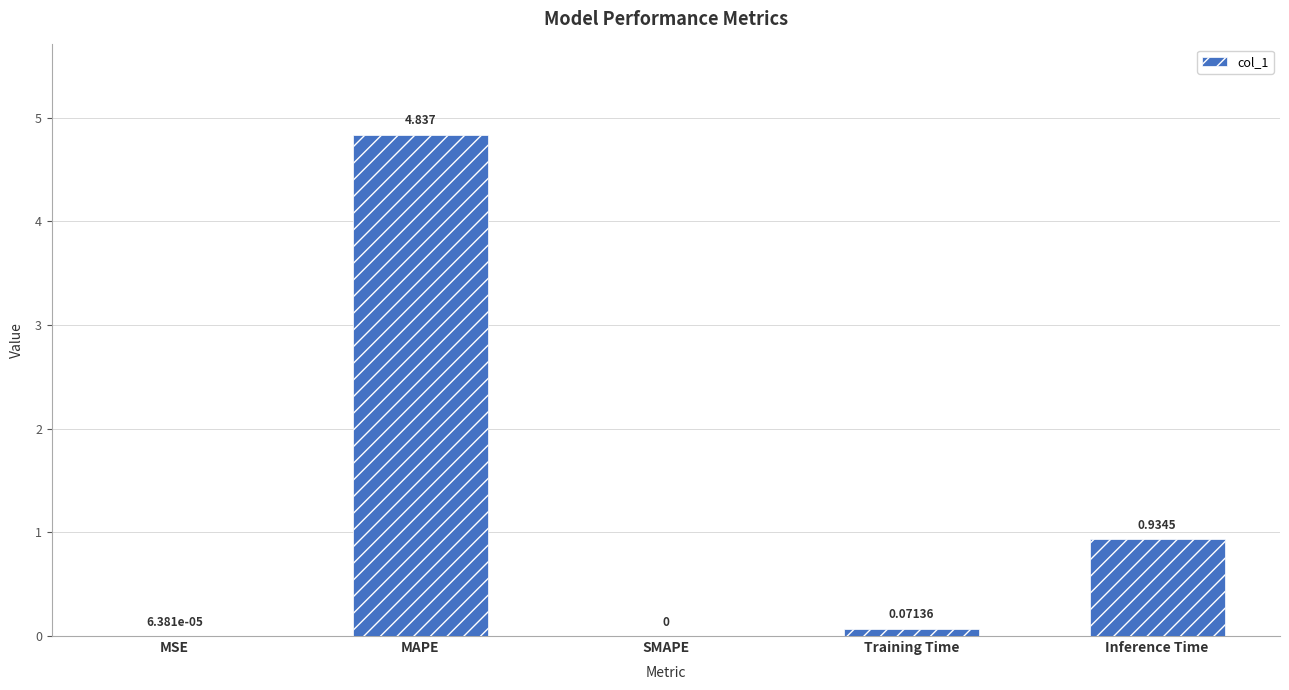

Which has a higher value, SMAPE or MAPE?

MAPE